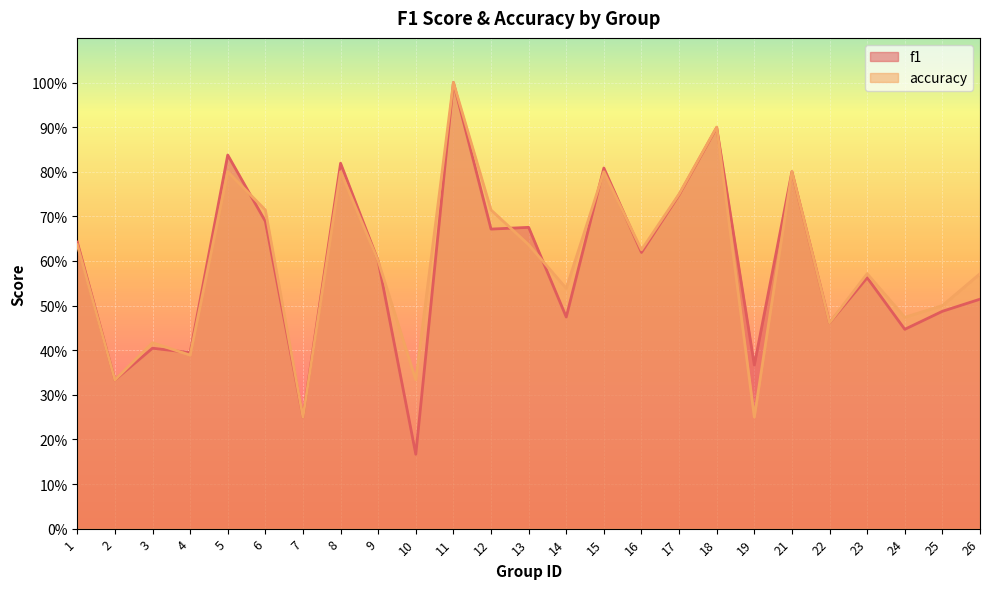

What is the approximate value of accuracy at 2?

0.3